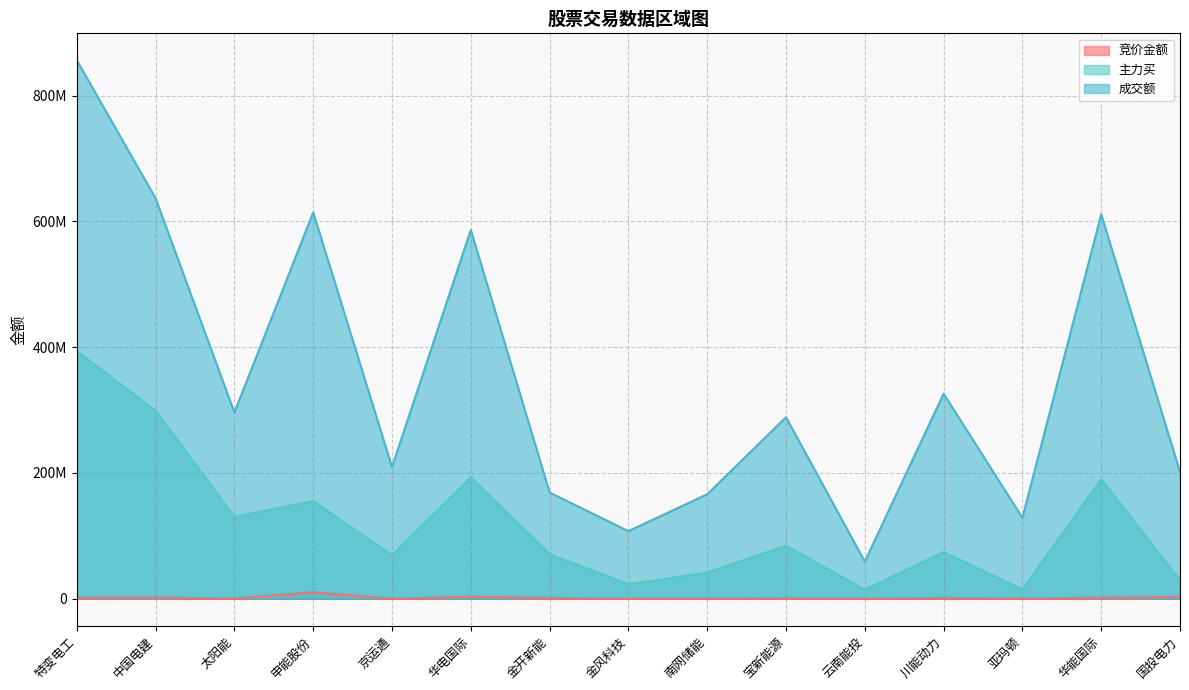

What is the maximum value shown in the chart?

856079265